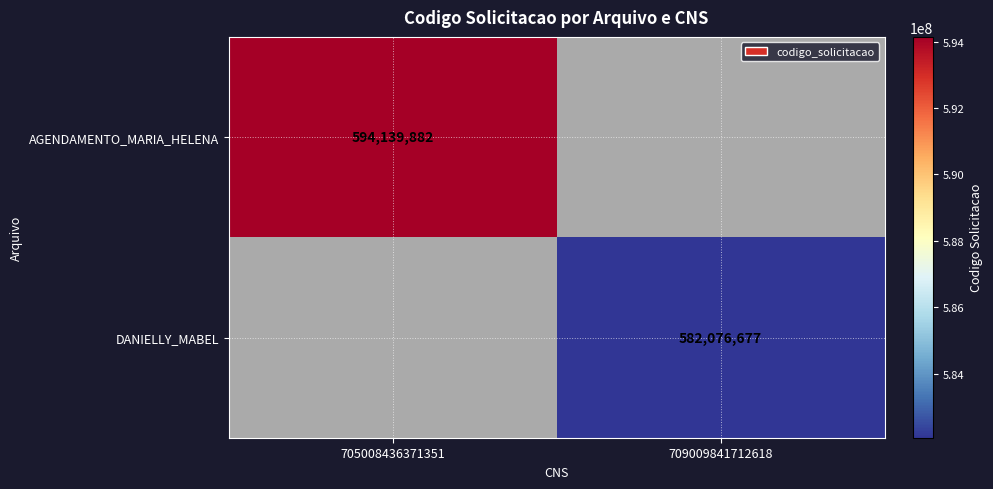

Which label corresponds to the largest value in the chart?

705008436371351